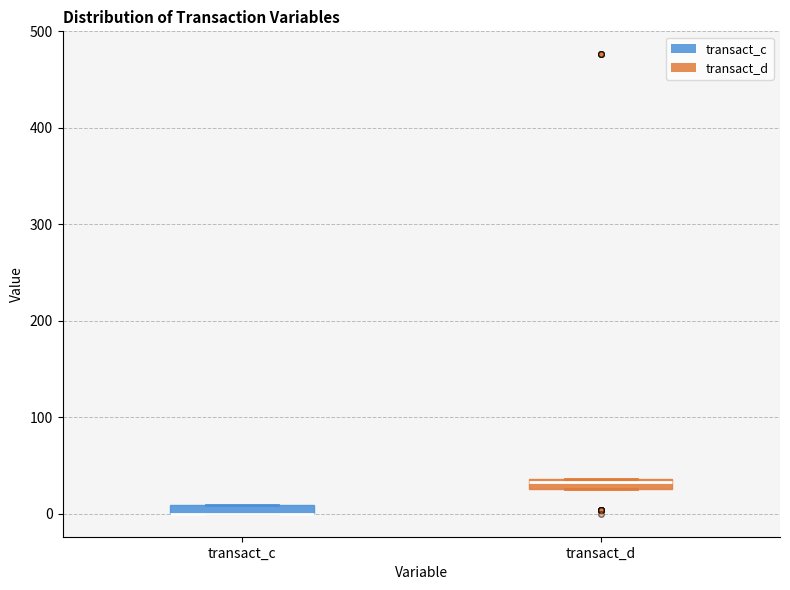

Where is the upper edge of the box for transact_d on the y-axis? The values are not printed on the chart, so give them approximately, as read against the axis.

40